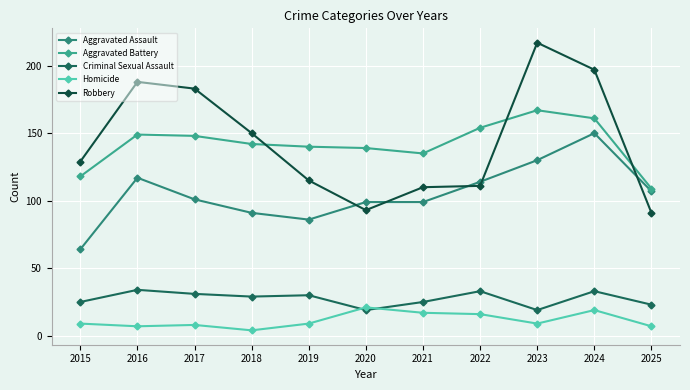

In Robbery, how many points are higher than both neighbors (excluding endpoints)?

2